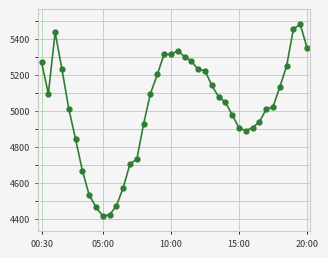

What is the maximum value shown in the chart?

5479.0